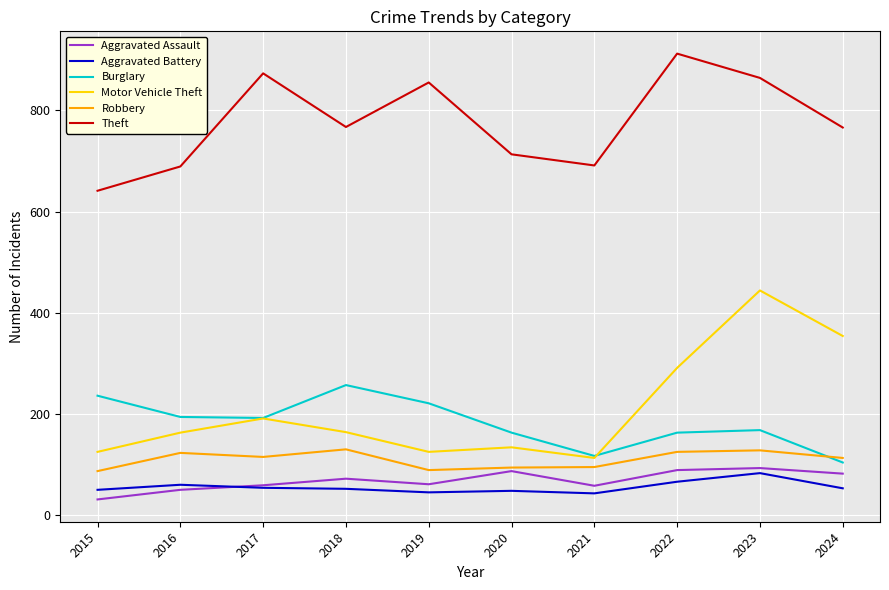

True or false: Theft and Burglary intersect in this chart.

False